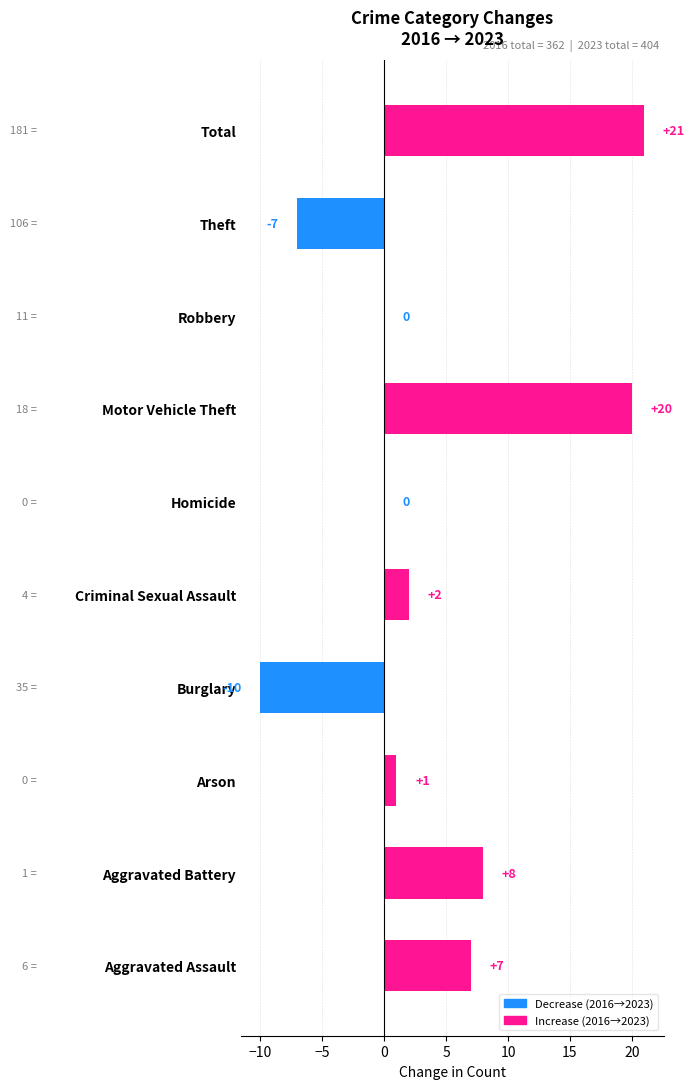

What is the sum of all values?

42